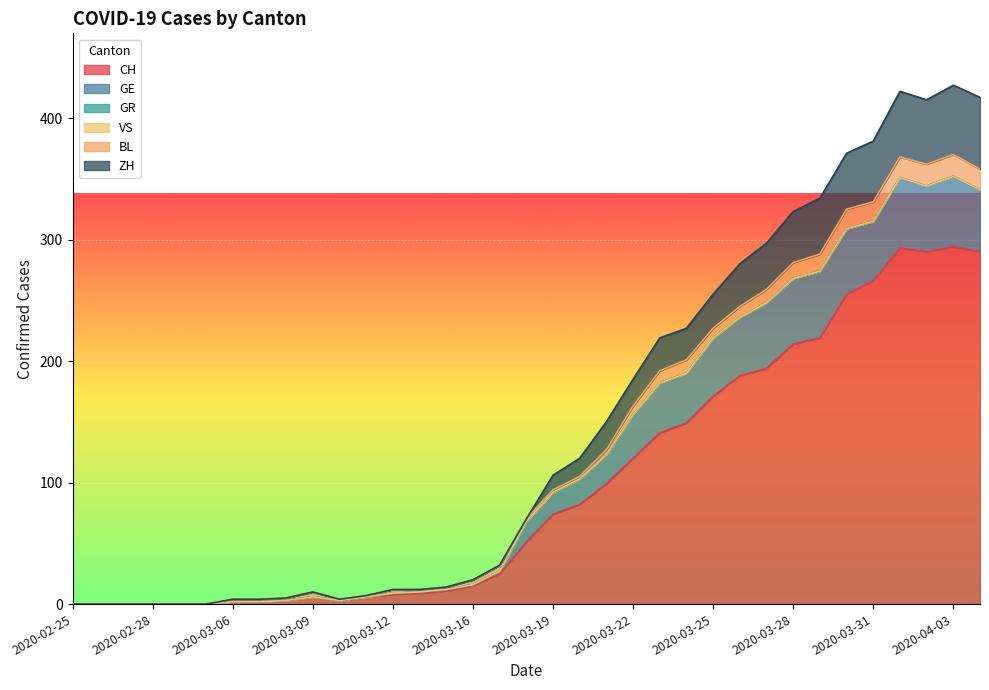

Does the chart display data point markers on the line(s)?

No